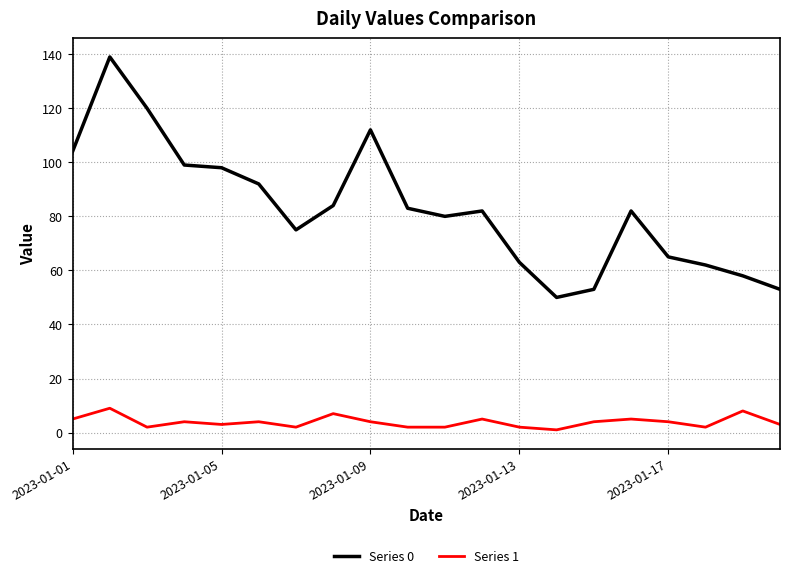

True or false: Series 0 and Series 1 intersect in this chart.

False